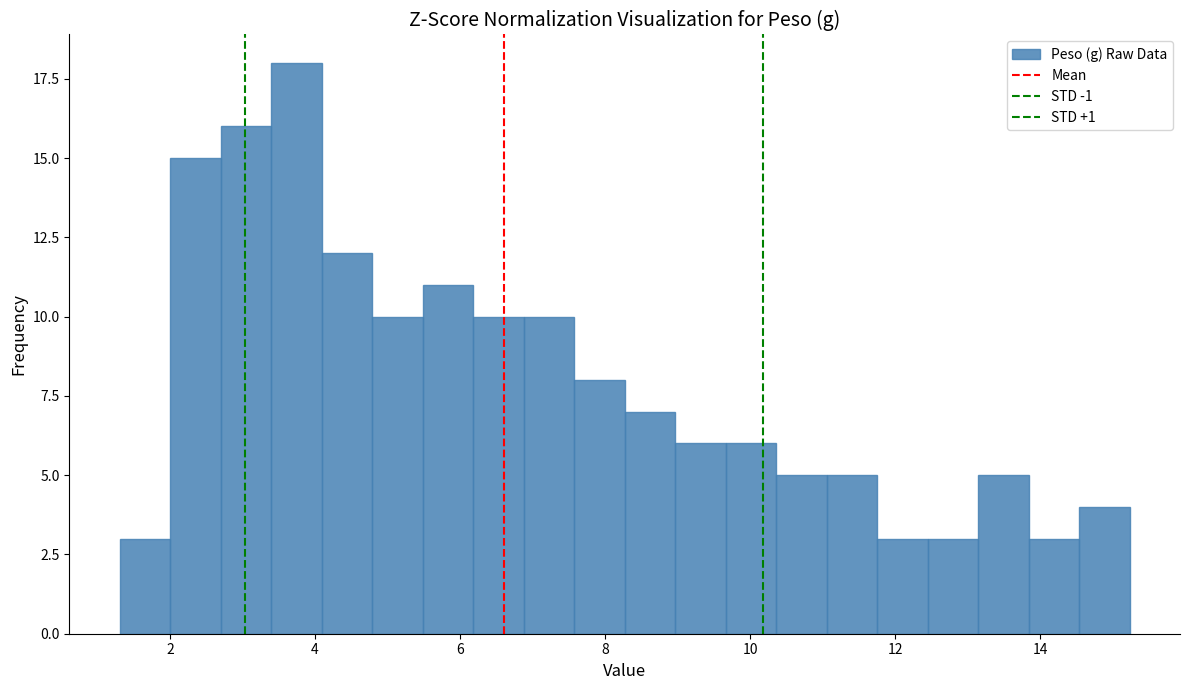

Read against the x-axis, roughly where is the centre of the tallest bar?

3.8